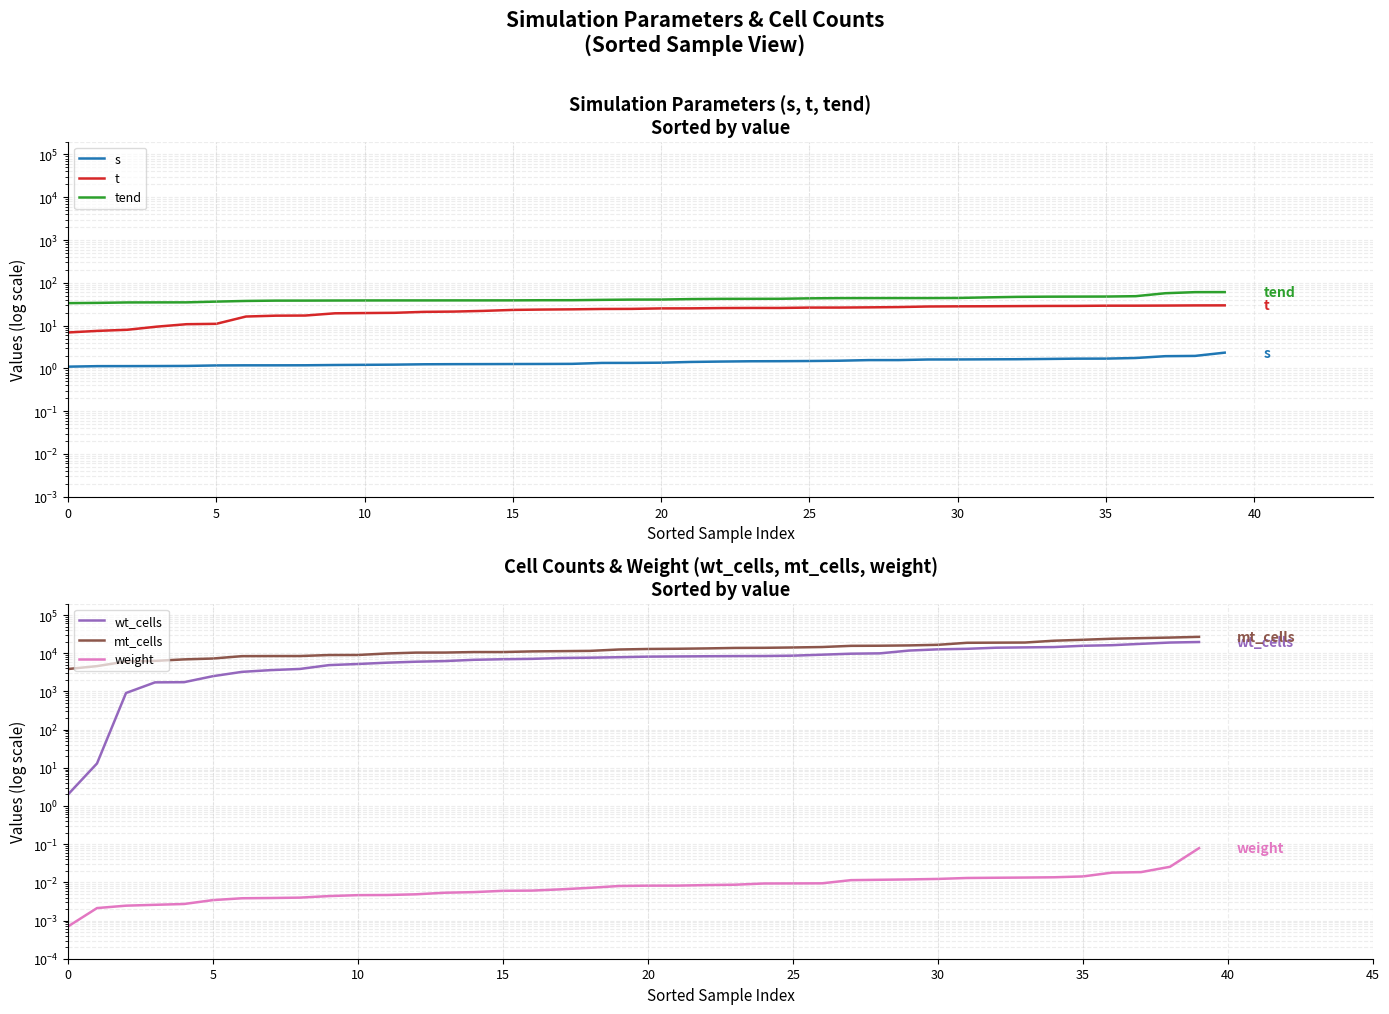

Reading left to right, extract all data points from this chart.

s: 1.1	1.1	1.1	1.1	1.1	1.2	1.2	1.2	1.2	1.2	1.2	1.2	1.2	1.3	1.3	1.3	1.3	1.3	1.3	1.3	1.4	1.4	1.4	1.5	1.5	1.5	1.5	1.6	1.6	1.6	1.6	1.6	1.6	1.7	1.7	1.7	1.8	1.9	2.0	2.3
t: 6.9	7.5	8.0	9.5	10.8	11.0	16.3	17.1	17.2	19.4	19.7	19.9	21.0	21.3	22.1	23.3	23.7	24.0	24.5	24.6	25.3	25.3	25.7	25.9	25.9	26.4	26.4	26.7	27.1	28.0	28.2	28.4	28.6	28.8	28.9	29.2	29.3	29.4	29.7	29.8
tend: 33.5	34.0	34.8	34.9	35.0	36.4	37.7	38.4	38.5	38.6	38.7	38.8	38.8	38.9	38.9	38.9	39.2	39.3	40.0	40.6	40.7	41.7	42.2	42.2	42.4	43.4	44.0	44.0	44.0	44.0	44.3	45.7	47.0	47.5	47.6	47.8	48.8	57.2	60.6	60.7
wt_cells: 2.0	13.0	908.0	1723.0	1742.0	2506.0	3247.0	3610.0	3872.0	4876.0	5221.0	5650.0	5988.0	6226.0	6720.0	6954.0	7112.0	7493.0	7634.0	7854.0	8130.0	8224.0	8328.0	8405.0	8443.0	8627.0	9147.0	9713.0	9913.0	11726.0	12620.0	13032.0	13923.0	14207.0	14498.0	15660.0	16208.0	17601.0	19025.0	19643.0
mt_cells: 3856.0	4588.0	6073.0	6300.0	6886.0	7259.0	8375.0	8423.0	8434.0	8960.0	8990.0	9835.0	10364.0	10395.0	10718.0	10727.0	11148.0	11321.0	11507.0	12504.0	12904.0	13068.0	13348.0	13742.0	13845.0	14134.0	14516.0	15586.0	15698.0	15998.0	16594.0	18736.0	18893.0	19028.0	21248.0	22467.0	23940.0	24818.0	25675.0	26831.0
weight: 0.0	0.0	0.0	0.0	0.0	0.0	0.0	0.0	0.0	0.0	0.0	0.0	0.0	0.0	0.0	0.0	0.0	0.0	0.0	0.0	0.0	0.0	0.0	0.0	0.0	0.0	0.0	0.0	0.0	0.0	0.0	0.0	0.0	0.0	0.0	0.0	0.0	0.0	0.0	0.1